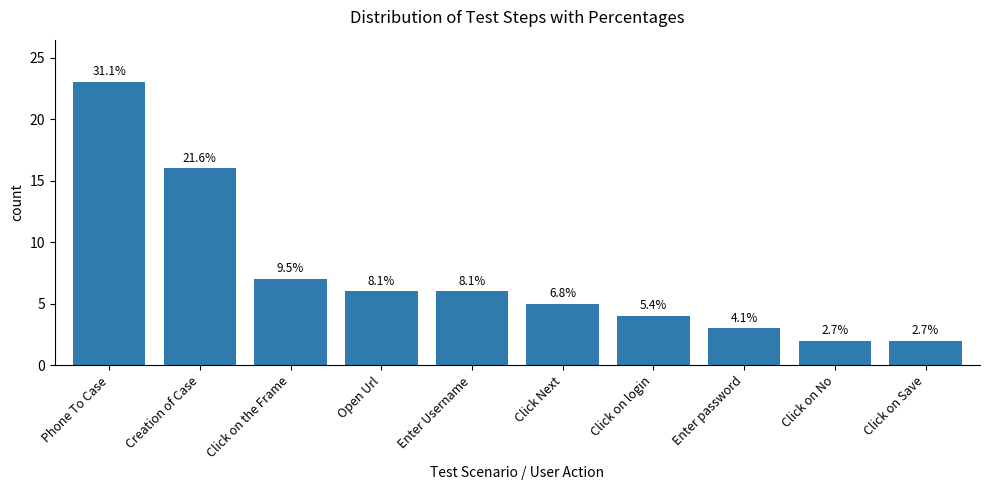

Does the chart contain any negative values?

No